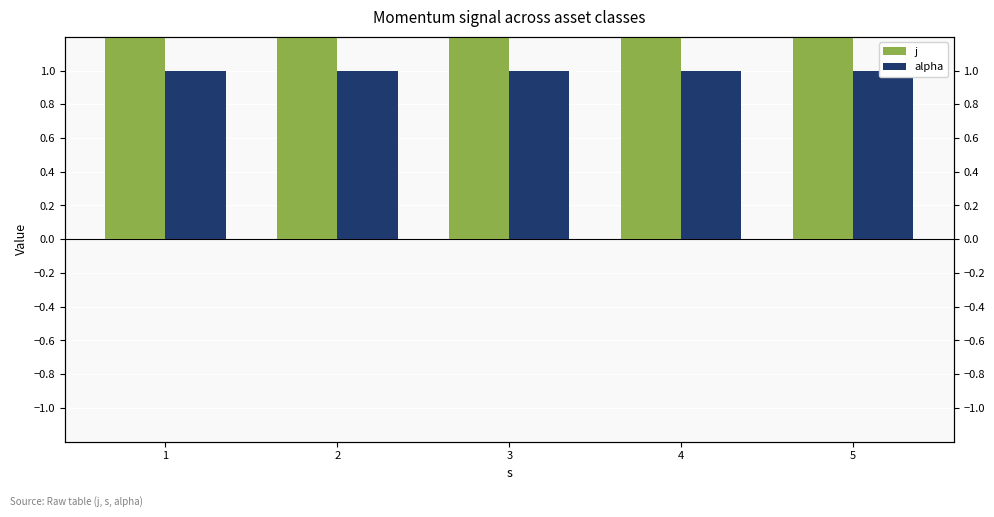

Count the number of categories in the chart.

5